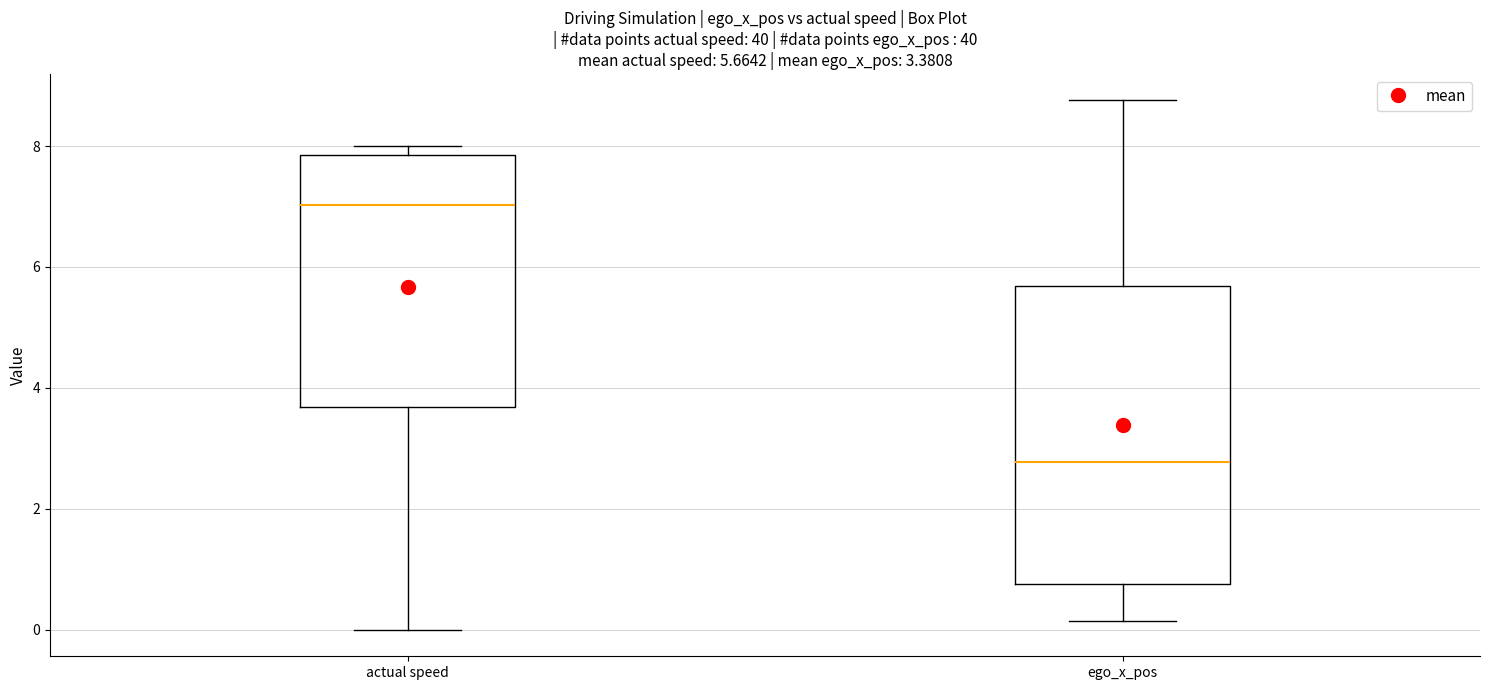

Which box's median line is the highest?

actual speed